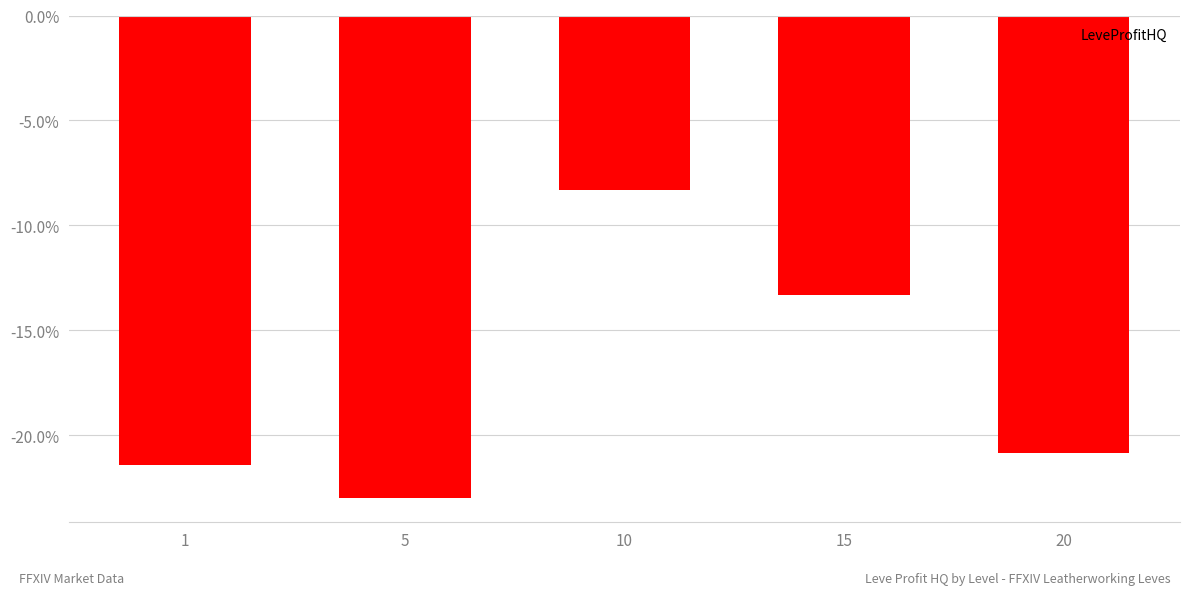

The value at 10 is -8.3. True or false?

True